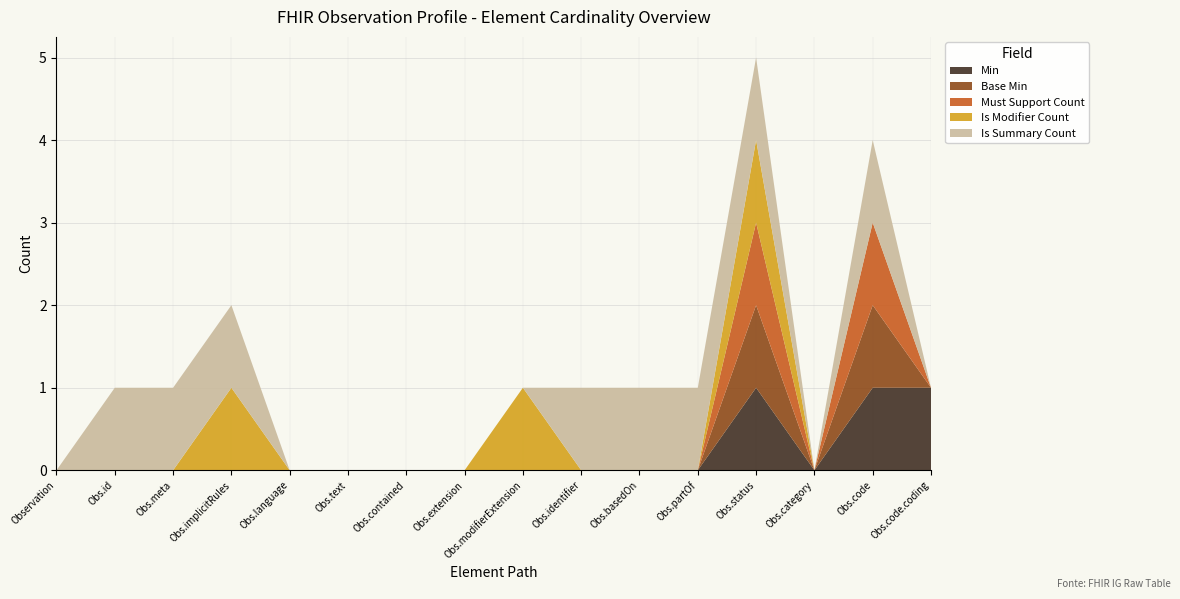

Reading right to left, what are all the values shown in this chart?

Min: Observation.code.coding=1	Observation.code=1	Observation.category=0	Observation.status=1	Observation.partOf=0	Observation.basedOn=0	Observation.identifier=0	Observation.modifierExtension=0	Observation.extension=0	Observation.contained=0	Observation.text=0	Observation.language=0	Observation.implicitRules=0	Observation.meta=0	Observation.id=0	Observation=0
Base Min: Observation.code.coding=0	Observation.code=1	Observation.category=0	Observation.status=1	Observation.partOf=0	Observation.basedOn=0	Observation.identifier=0	Observation.modifierExtension=0	Observation.extension=0	Observation.contained=0	Observation.text=0	Observation.language=0	Observation.implicitRules=0	Observation.meta=0	Observation.id=0	Observation=0
Must Support Count: Observation.code.coding=0	Observation.code=1	Observation.category=0	Observation.status=1	Observation.partOf=0	Observation.basedOn=0	Observation.identifier=0	Observation.modifierExtension=0	Observation.extension=0	Observation.contained=0	Observation.text=0	Observation.language=0	Observation.implicitRules=0	Observation.meta=0	Observation.id=0	Observation=0
Is Modifier Count: Observation.code.coding=0	Observation.code=0	Observation.category=0	Observation.status=1	Observation.partOf=0	Observation.basedOn=0	Observation.identifier=0	Observation.modifierExtension=1	Observation.extension=0	Observation.contained=0	Observation.text=0	Observation.language=0	Observation.implicitRules=1	Observation.meta=0	Observation.id=0	Observation=0
Is Summary Count: Observation.code.coding=0	Observation.code=1	Observation.category=0	Observation.status=1	Observation.partOf=1	Observation.basedOn=1	Observation.identifier=1	Observation.modifierExtension=0	Observation.extension=0	Observation.contained=0	Observation.text=0	Observation.language=0	Observation.implicitRules=1	Observation.meta=1	Observation.id=1	Observation=0